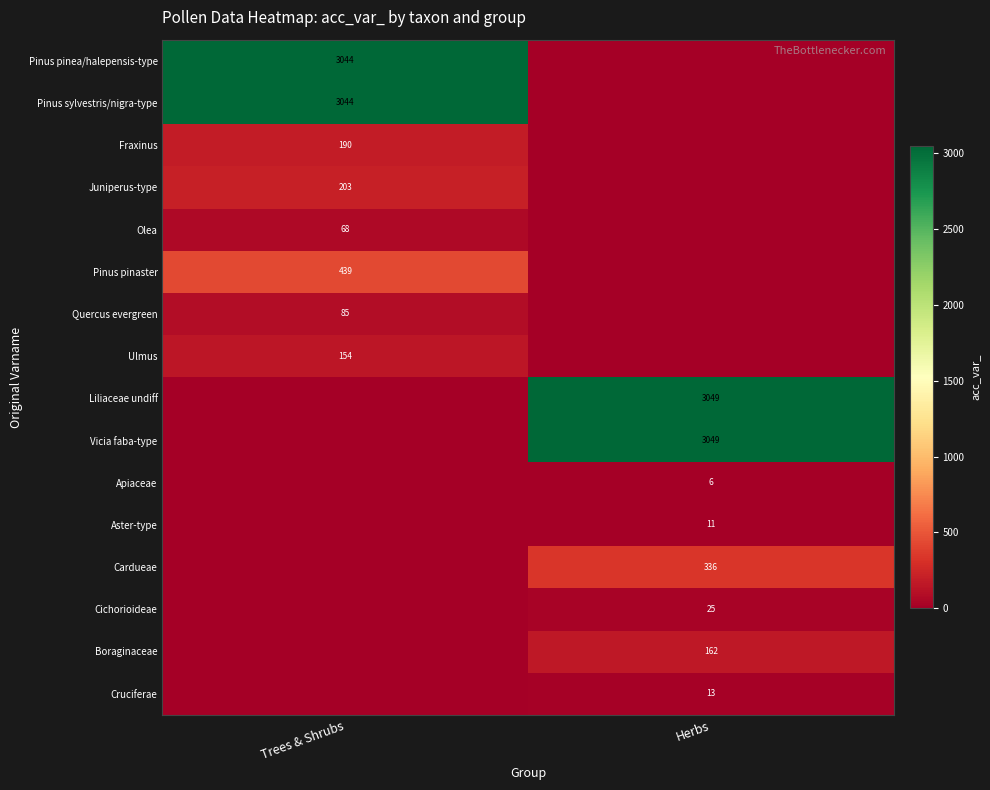

Is the value of Pinus pinea/halepensis-type at Trees & Shrubs greater than the value of Vicia faba-type at Herbs?

No